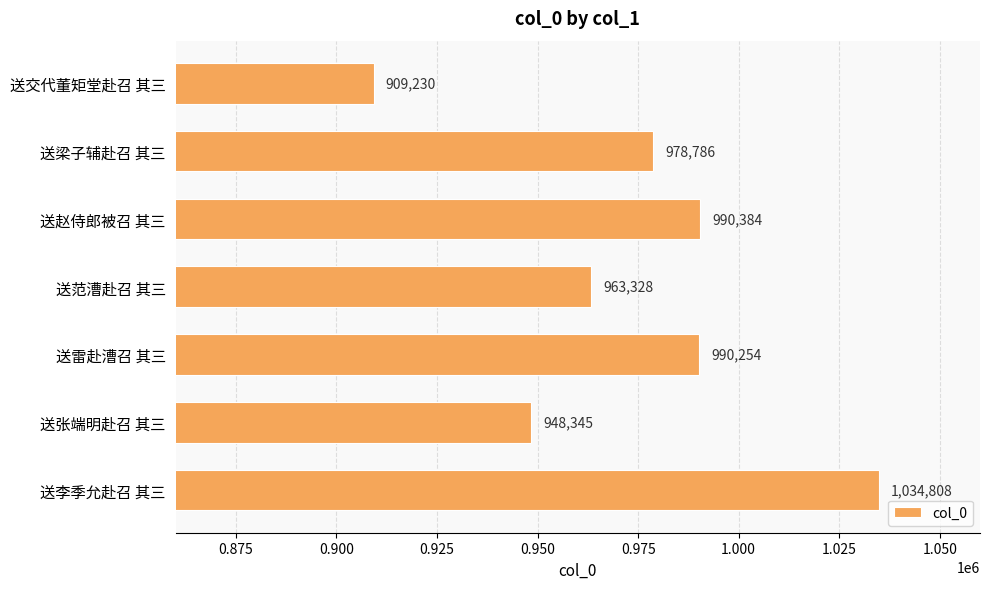

Reading bottom to top, transcribe all the data shown in this chart.

送李季允赴召 其三=1034808	送张端明赴召 其三=948345	送雷赴漕召 其三=990254	送范漕赴召 其三=963328	送赵侍郎被召 其三=990384	送梁子辅赴召 其三=978786	送交代董矩堂赴召 其三=909230